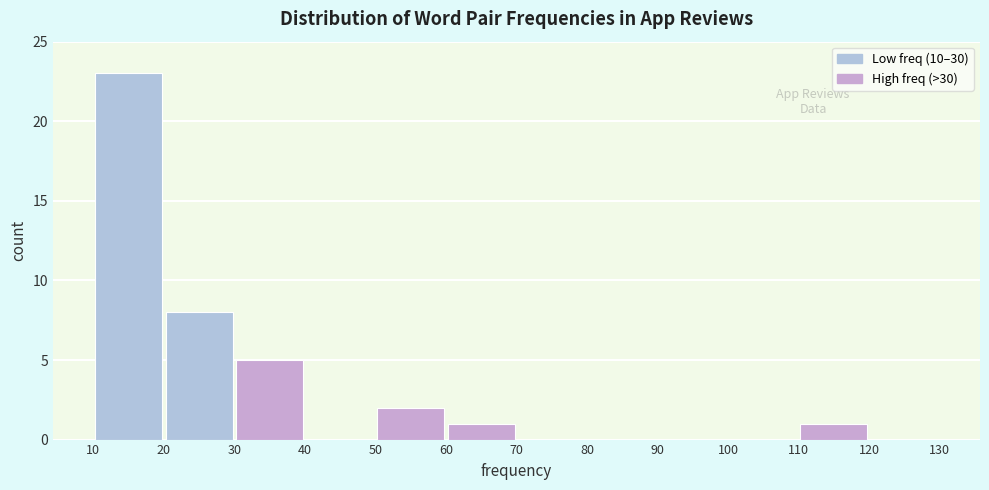

What is the height of the bar covering 10 to 20 on the x-axis? The values are not printed on the chart, so give them approximately, as read against the axis.

23